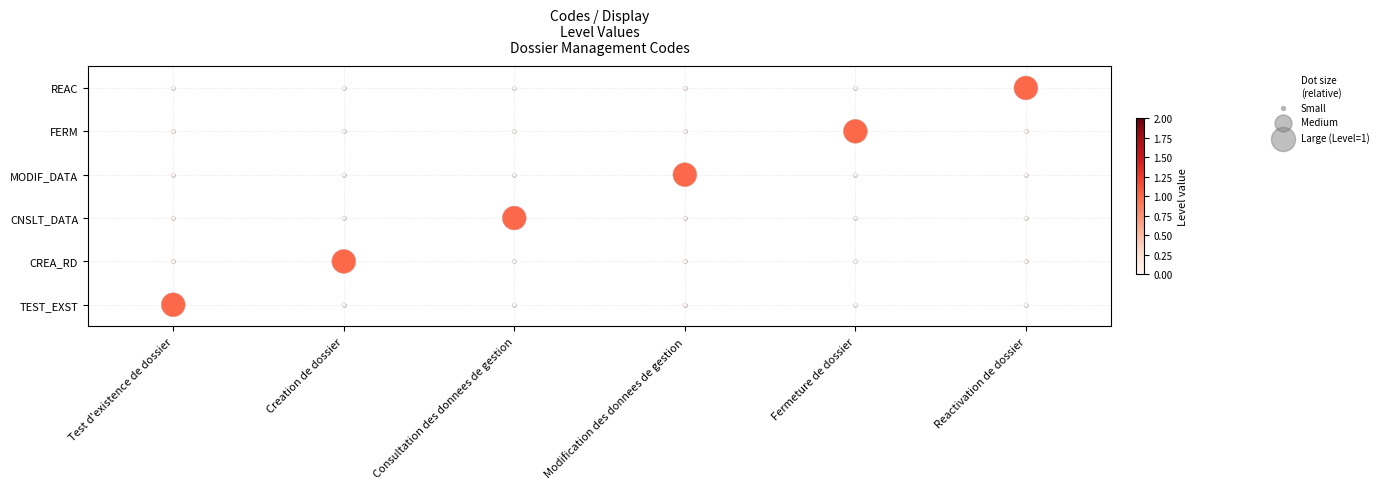

Which category has the lowest value across all series?

Test d'existence de dossier